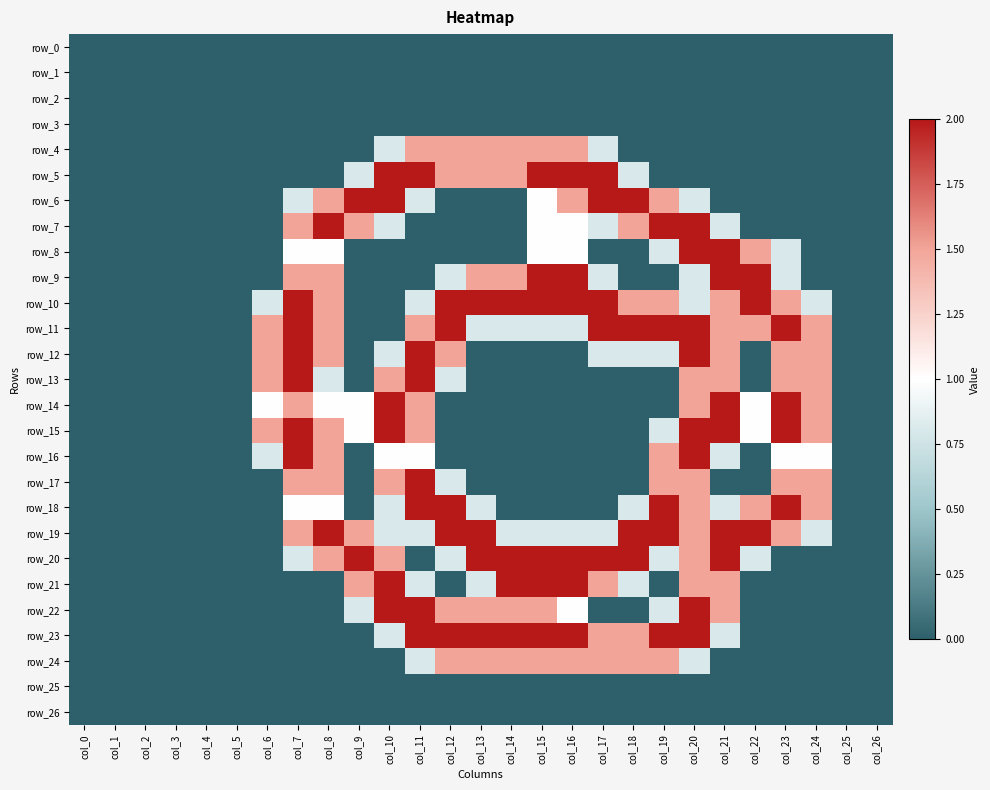

What is the difference between the highest and lowest values at col_19?

2.0